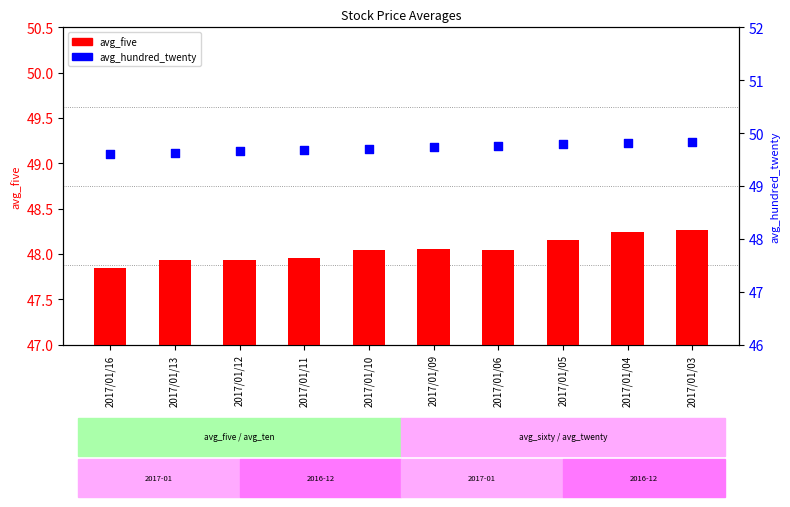

Is the value of avg_hundred_twenty at 2017/01/03 greater than the value of avg_five at 2017/01/03?

Yes